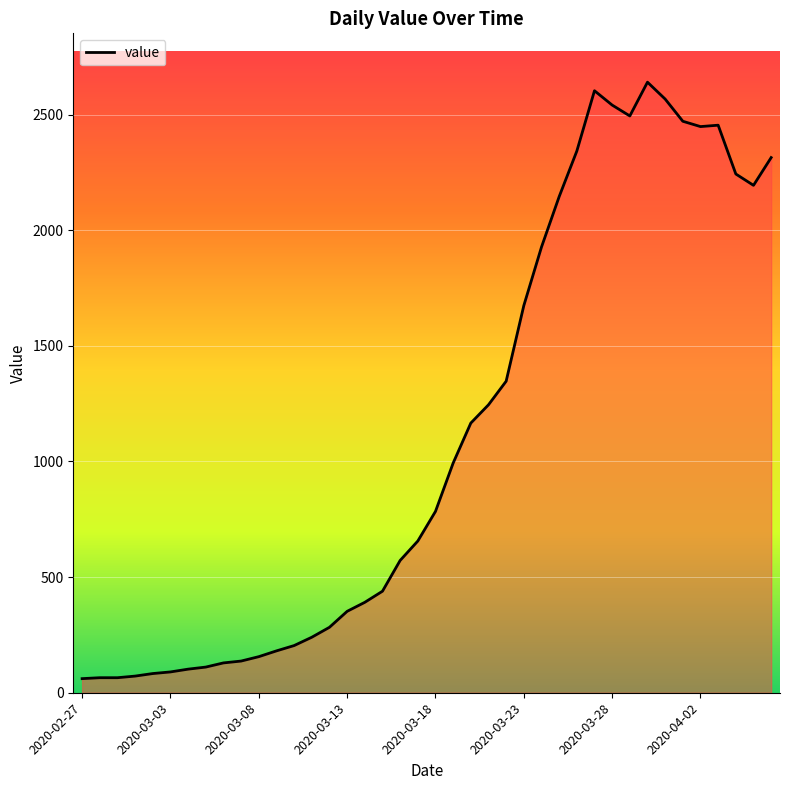

What is the greatest value displayed?

2640